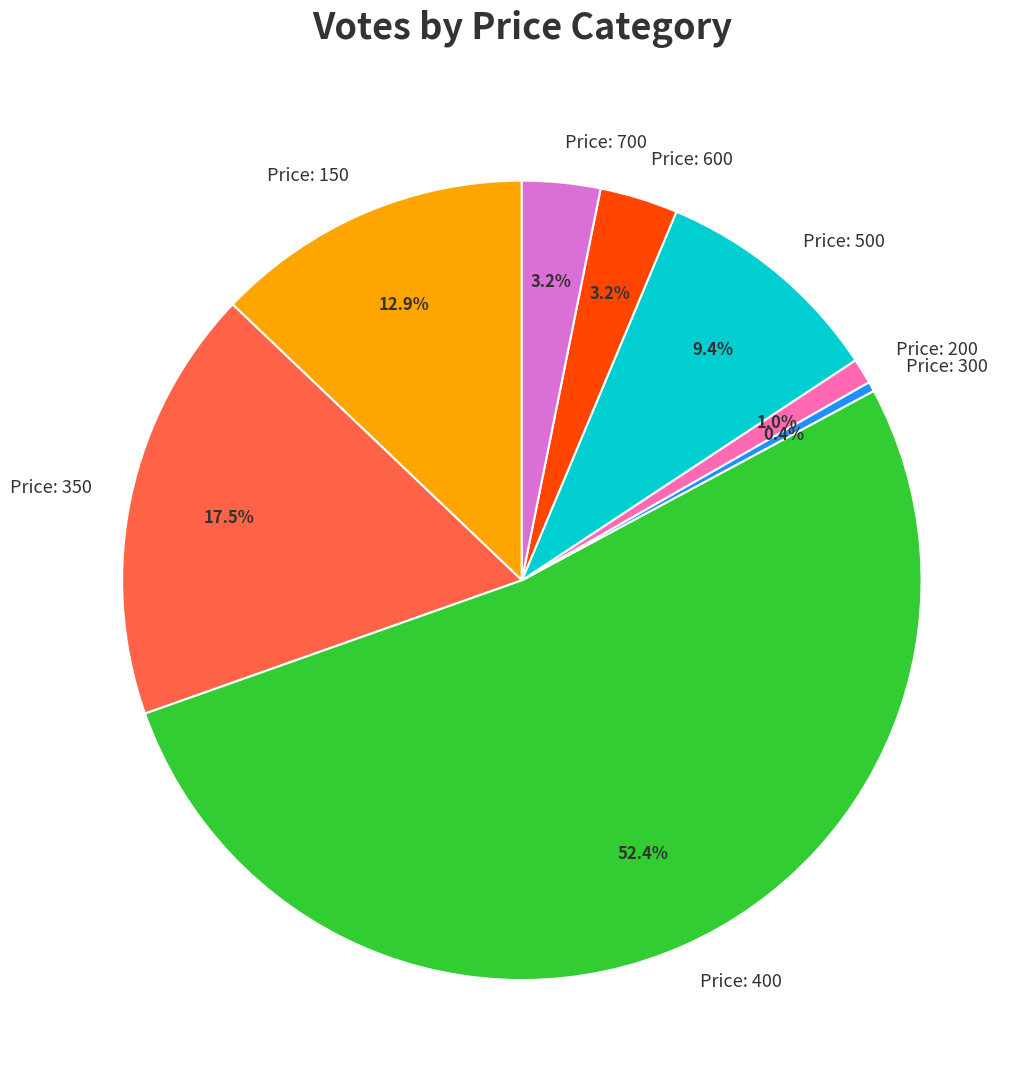

How many slices are in this pie chart?

8